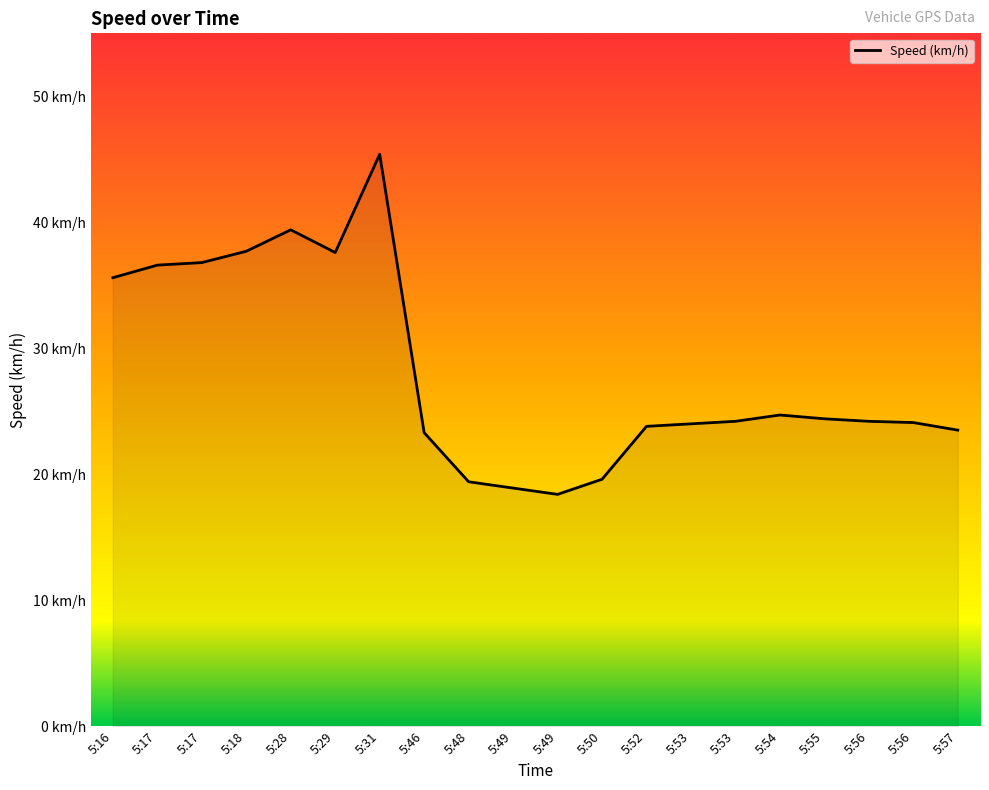

Does the chart display data point markers on the line(s)?

No